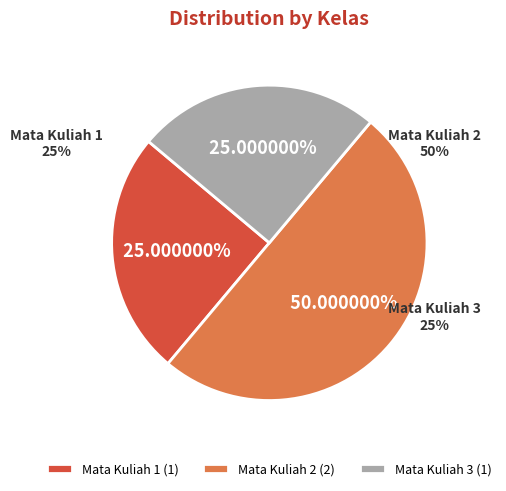

Does any single category account for the majority?

No